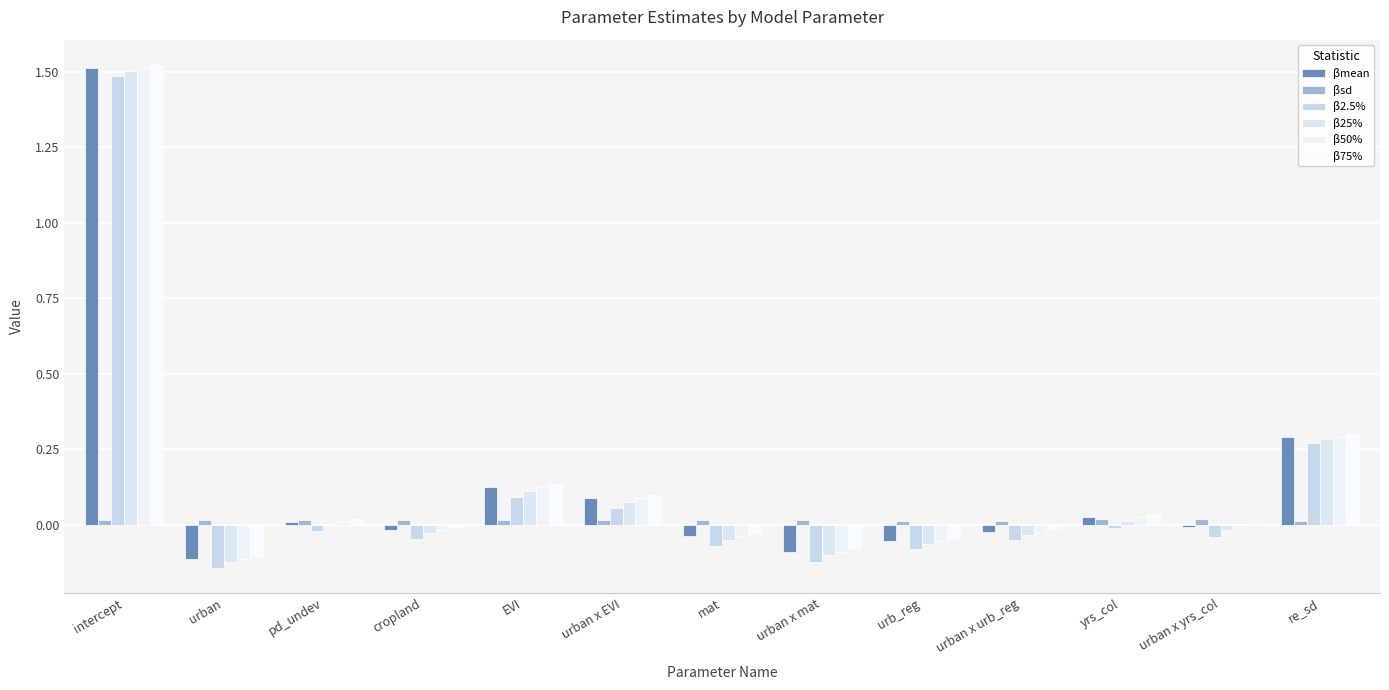

Count the number of data series in this chart.

6